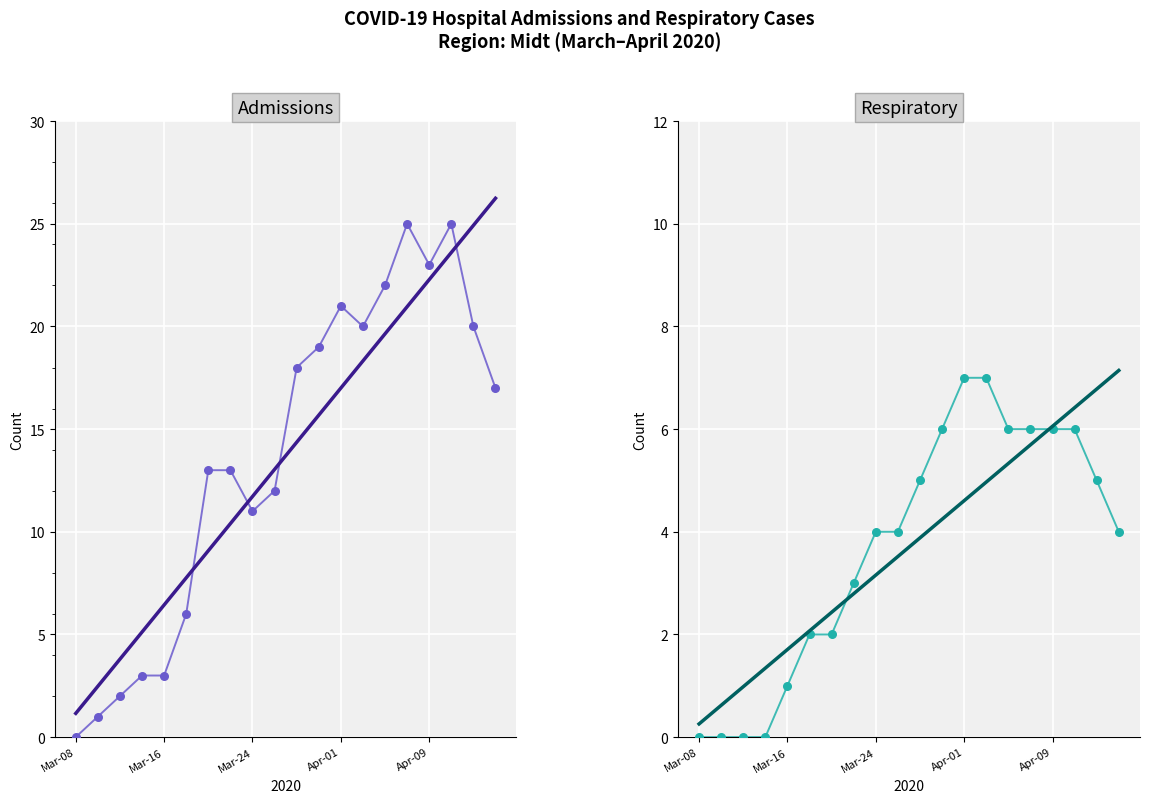

At which category is the sum across all series the highest?

15